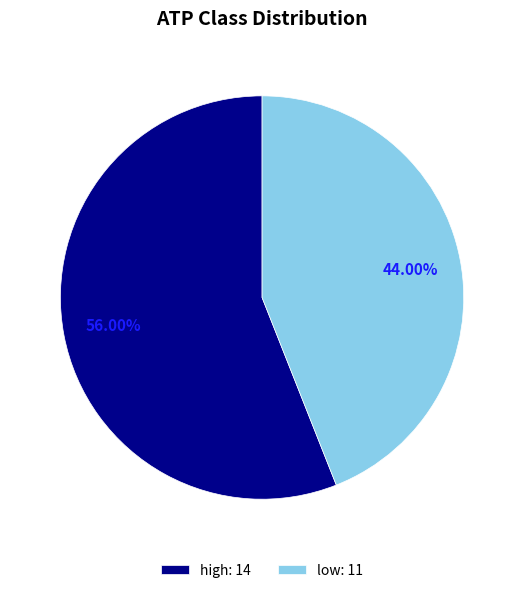

To the nearest percent, what is the difference between the largest and smallest slice percentages?

12%